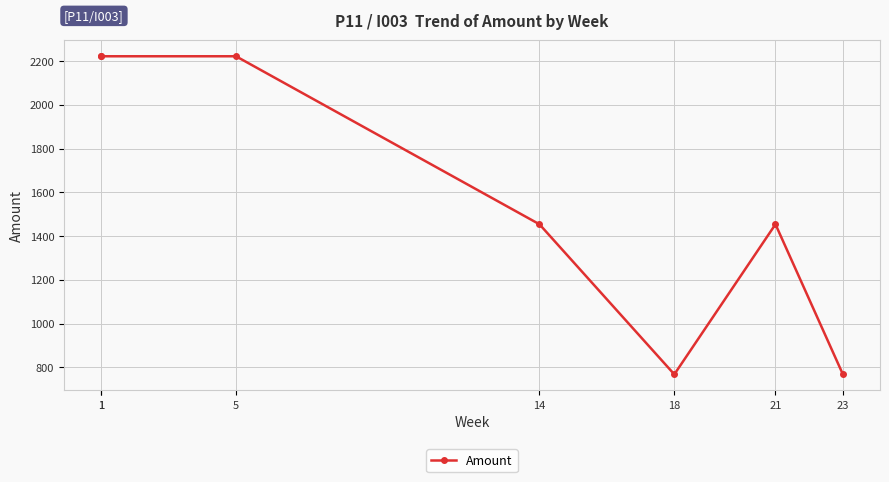

What is the greatest value displayed?

2222